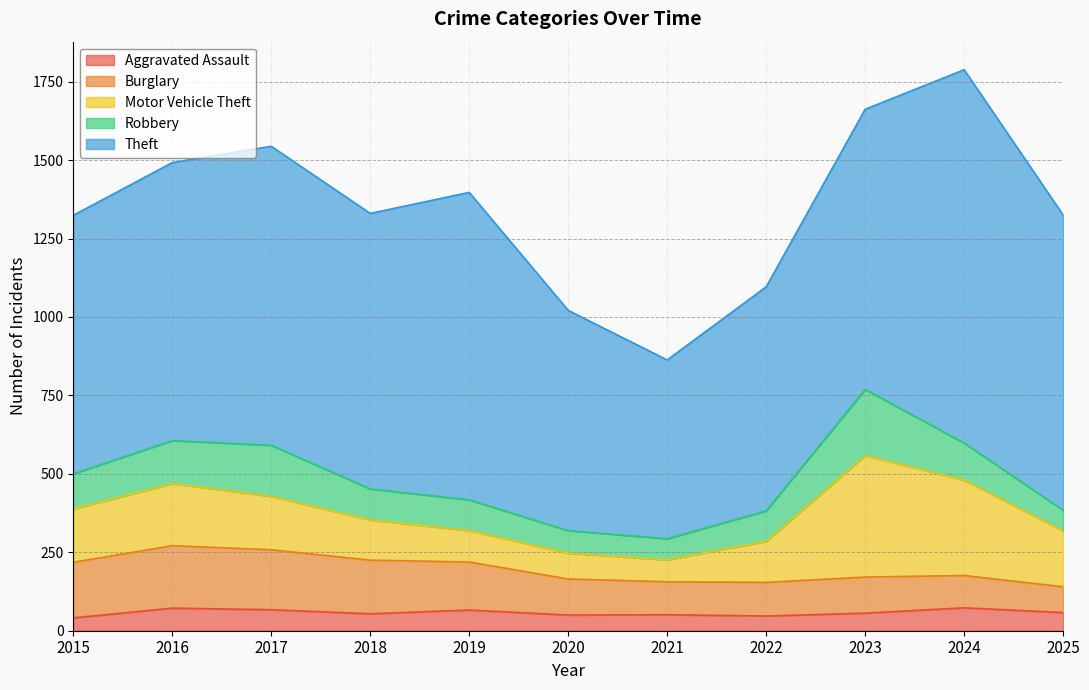

What is the value of the Burglary point at the 1st from the left?

177